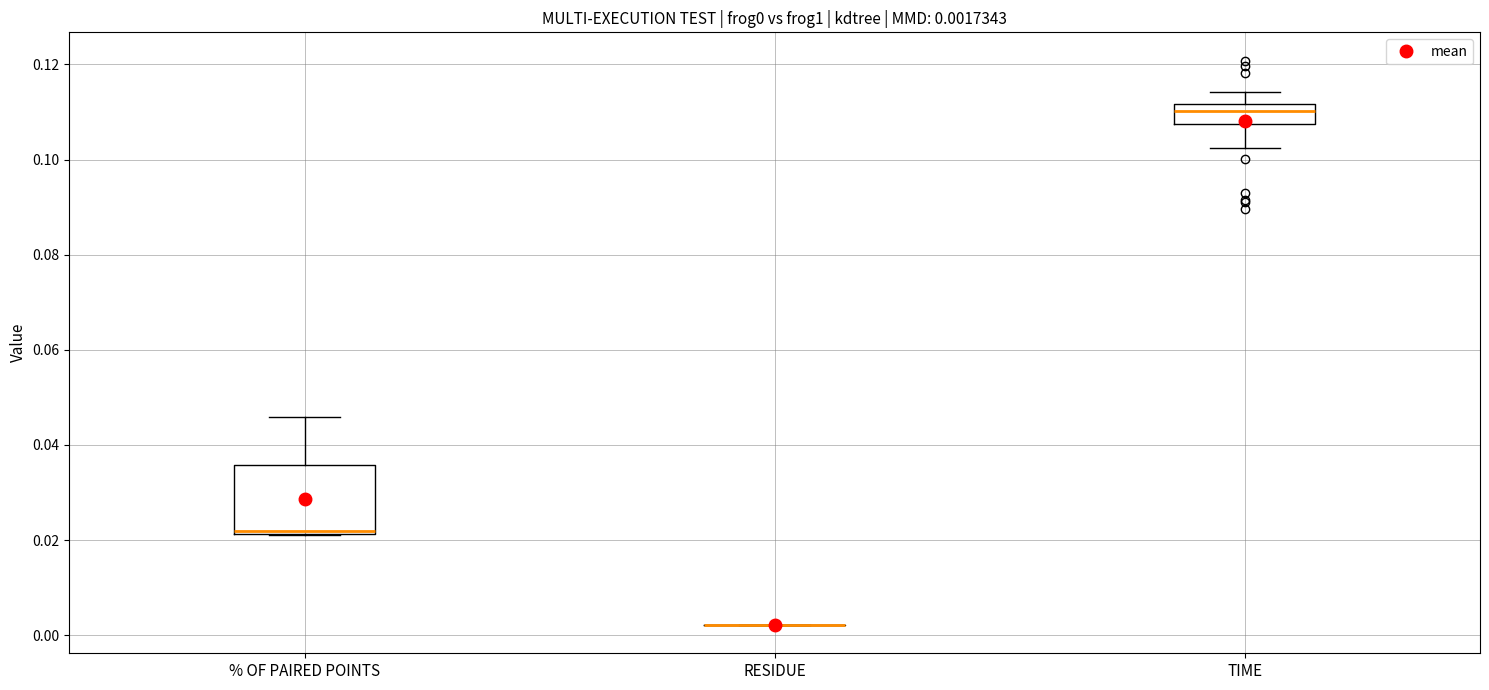

Comparing the boxes themselves (not the whiskers), which one is the tallest?

% OF PAIRED POINTS